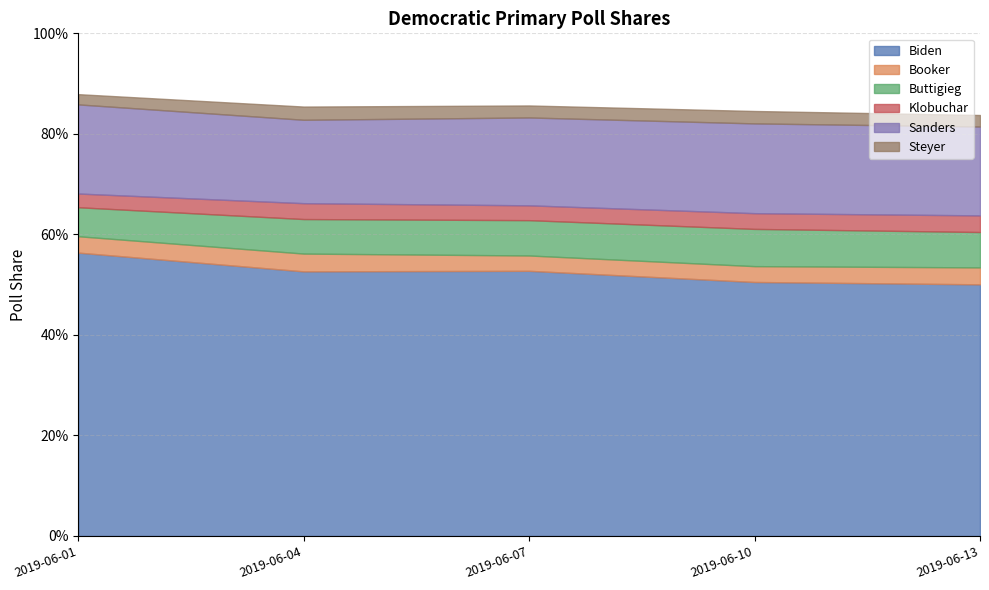

Which series has the largest total across all categories?

Biden